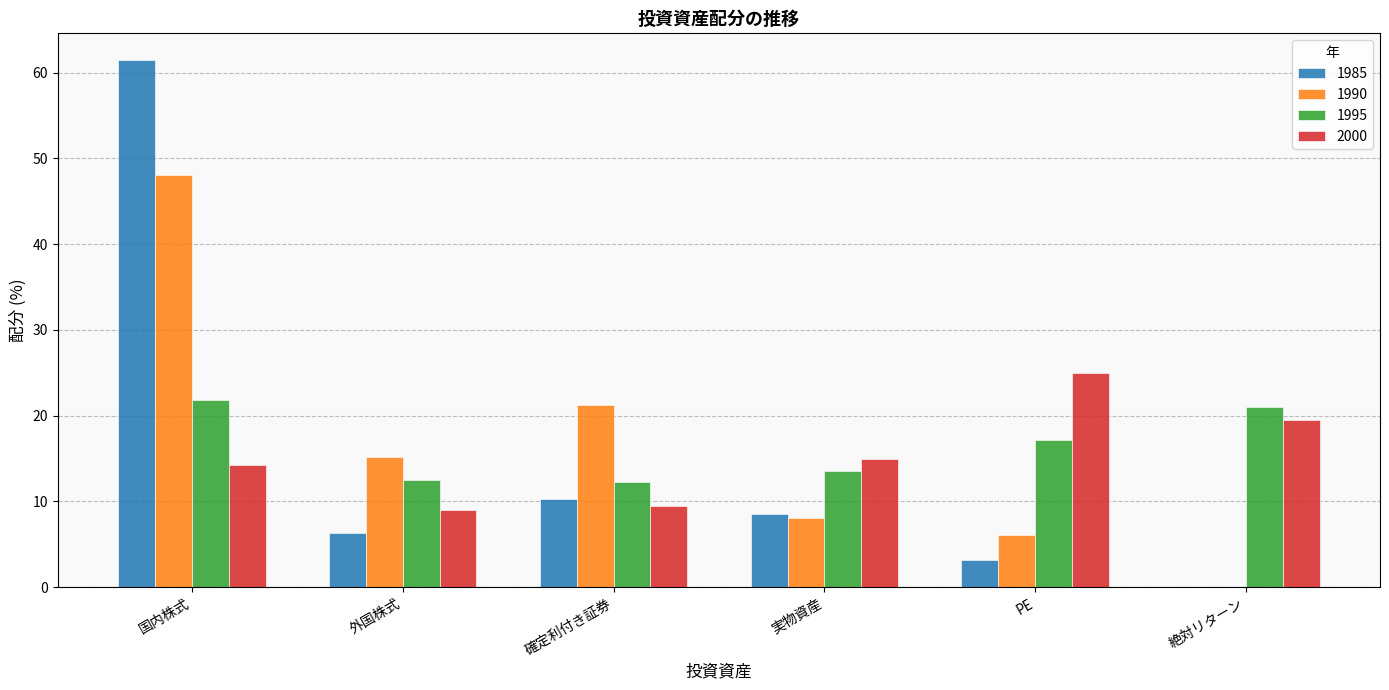

Where is 1990 nearest to the value 24?

確定利付き証券